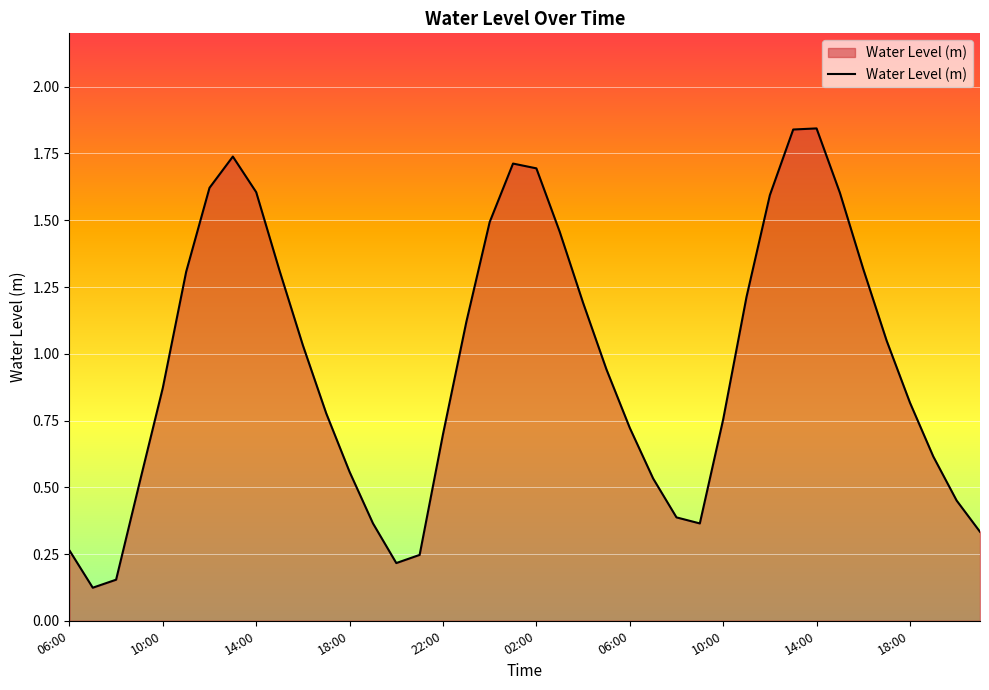

Does the chart display data point markers on the line(s)?

No